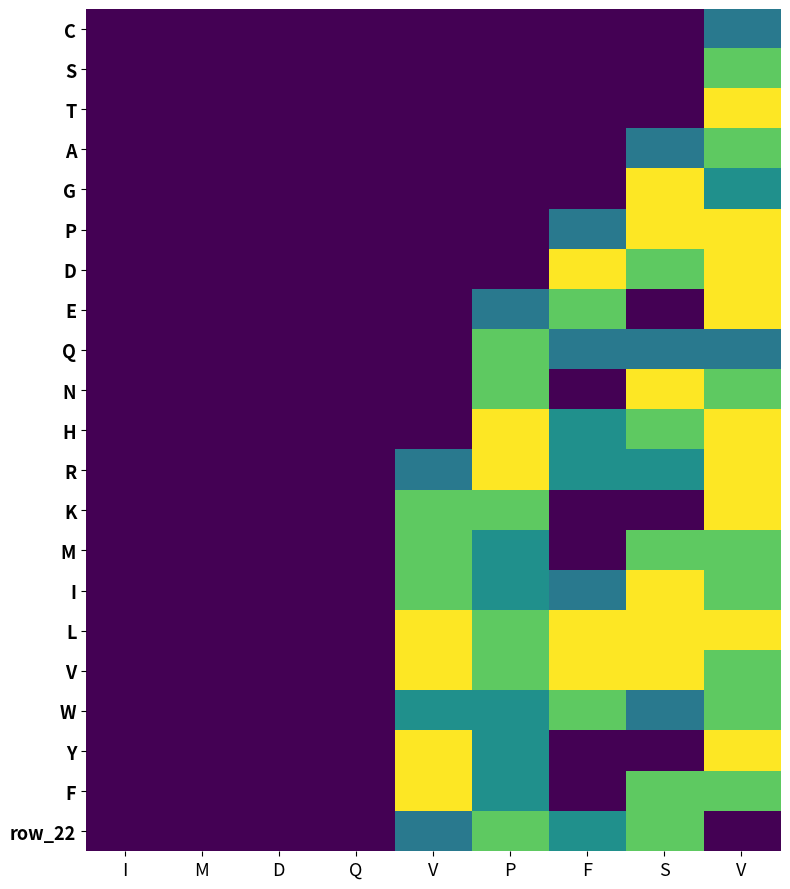

Between F and I, which is larger?

F